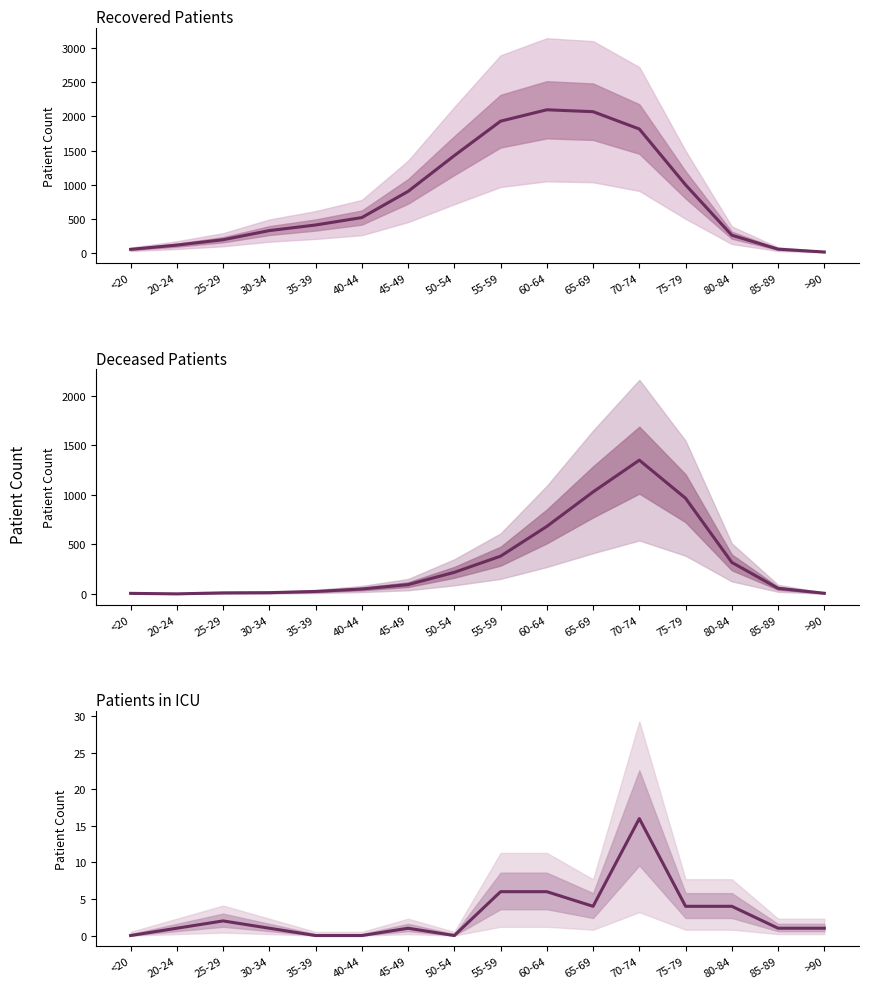

What is the difference between the patients_in_icu values at >90 and 55-59?

5